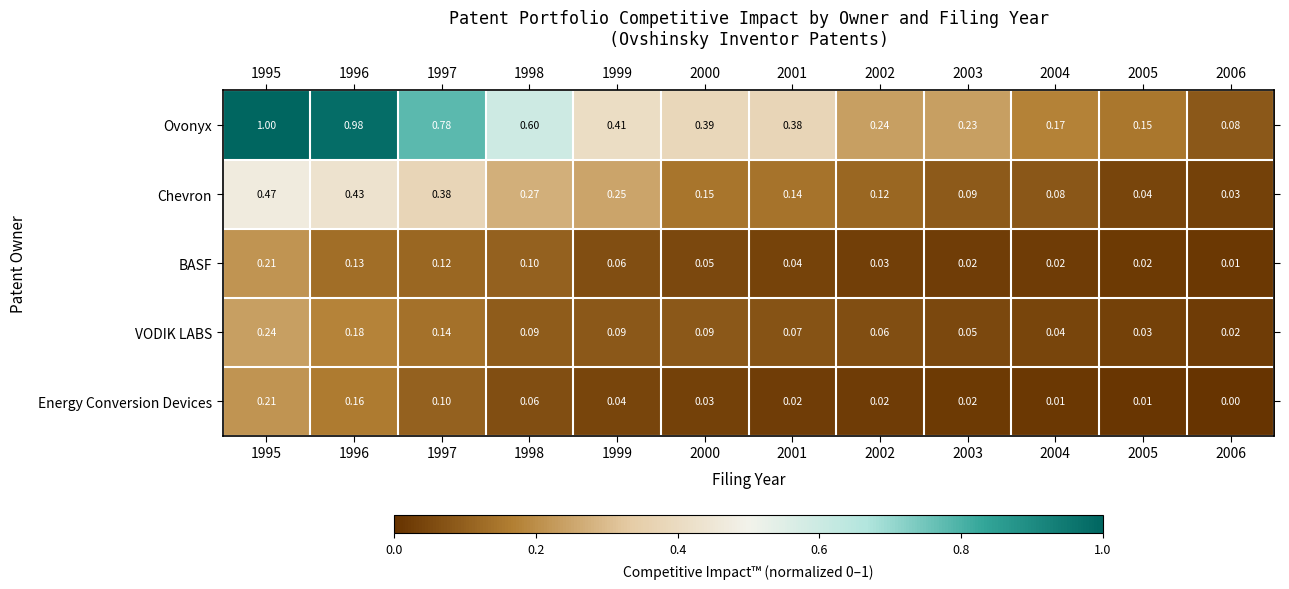

Is the value of VODIK LABS at 2005 greater than the value of BASF at 1995?

No